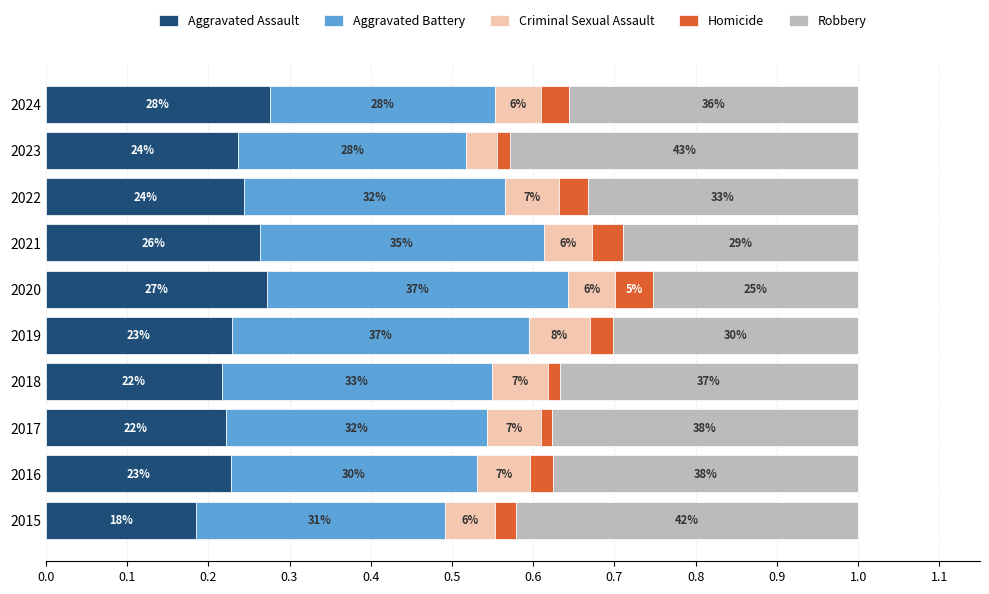

What are all the series names shown in the legend?

Aggravated Assault, Aggravated Battery, Criminal Sexual Assault, Homicide, Robbery